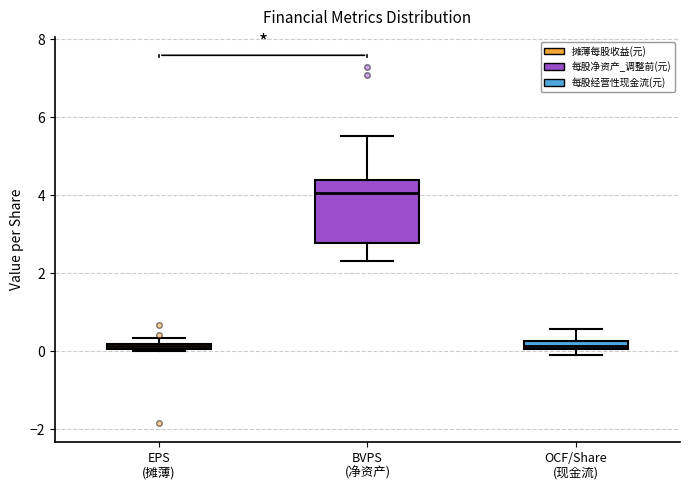

Which box is the tallest, from its lower edge to its upper edge?

BVPS (净资产)